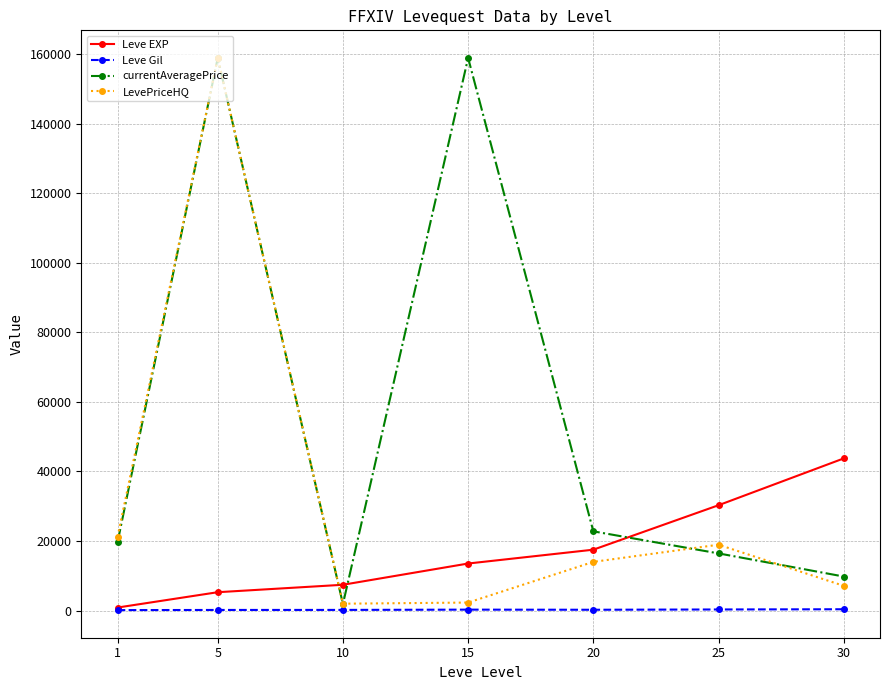

At 15, list the series in order from largest to smallest.

currentAveragePrice, Leve EXP, LevePriceHQ, Leve Gil